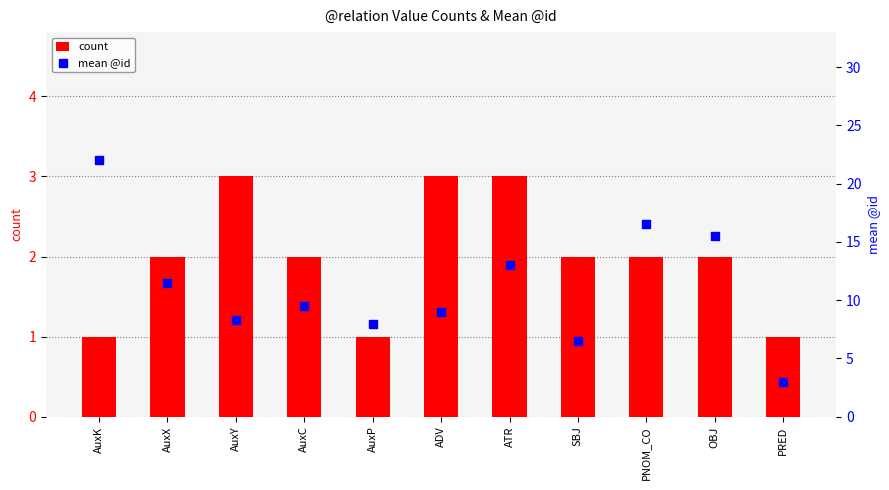

Which series has the widest spread of Y values?

mean @id